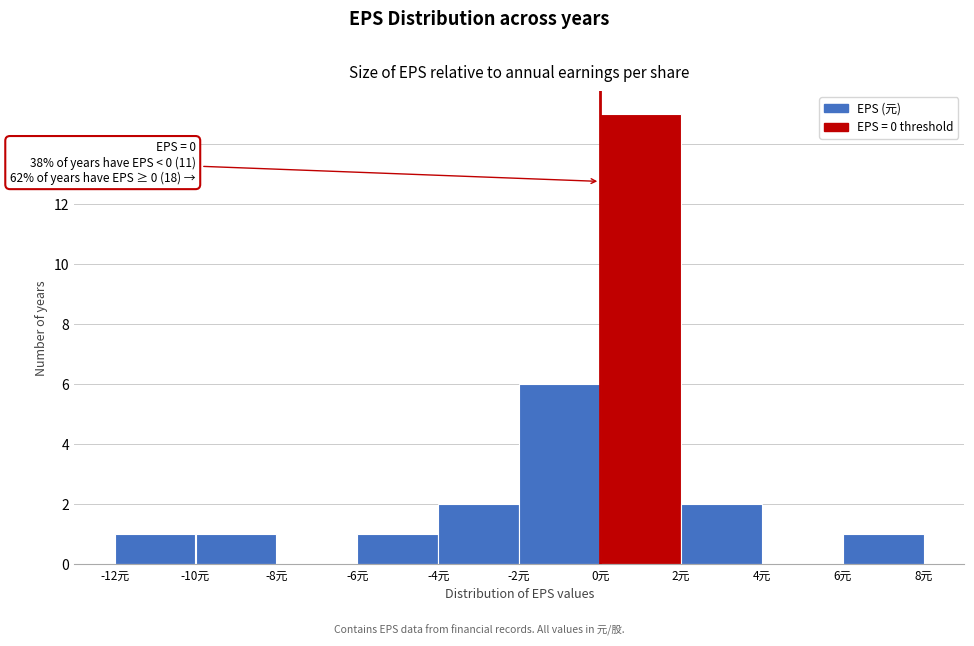

Over which range of the x-axis is the bar tallest?

0 to 2